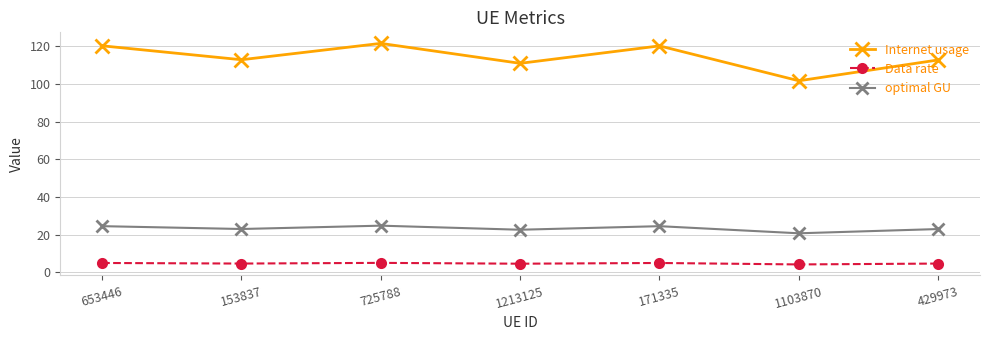

What is the difference between the highest and lowest values at 171335?

115.2